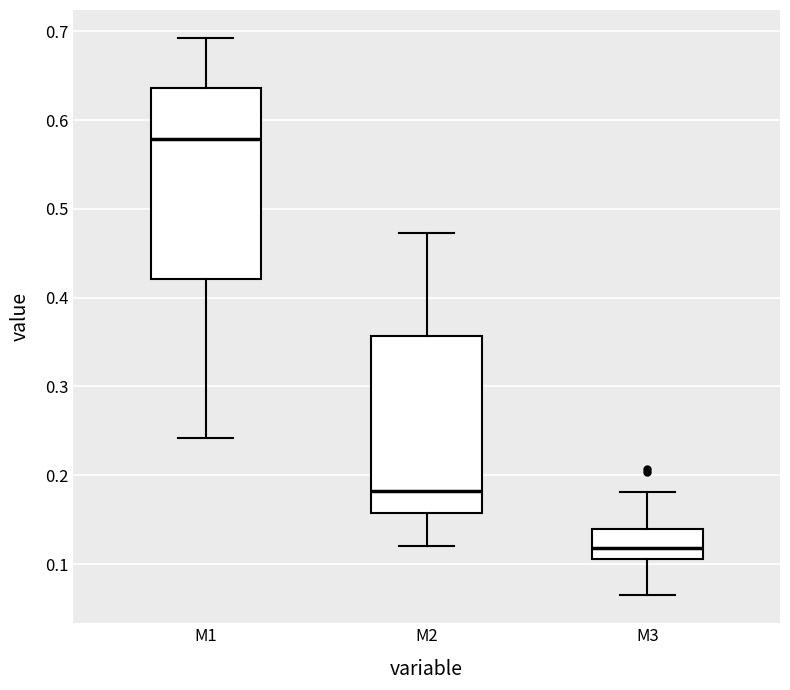

Reading left to right, read every box against the y-axis: the position of its median line, the range the box covers, and the ends of its whiskers. The values are not printed on the chart, so give them approximately, as read against the axis.

M1: median 0.58, box 0.42 to 0.64, whiskers 0.24 to 0.69
M2: median 0.18, box 0.16 to 0.36, whiskers 0.12 to 0.47
M3: median 0.12, box 0.11 to 0.14, whiskers 0.06 to 0.18